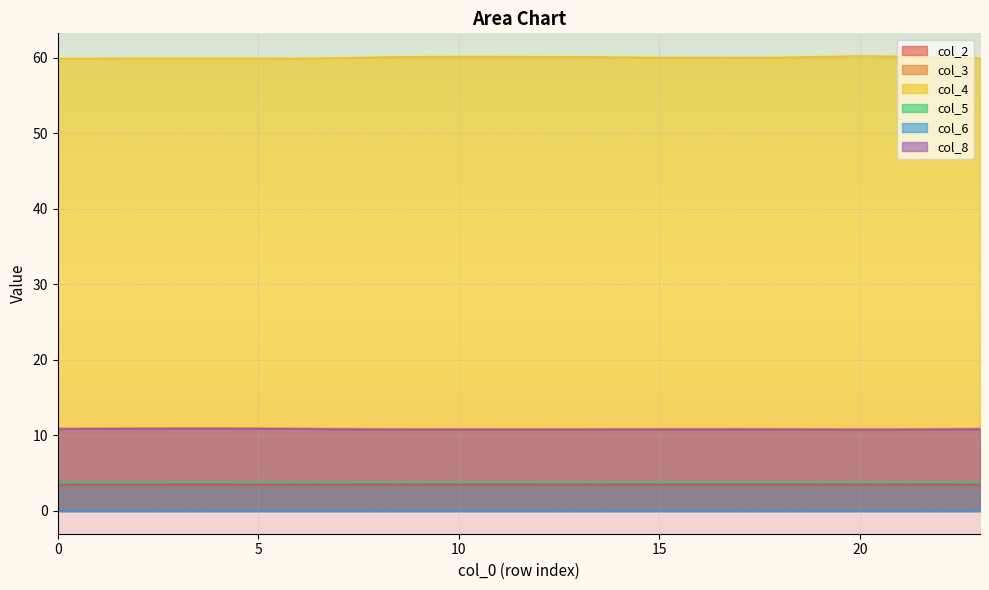

What is the total value across all series at 6?

88.9